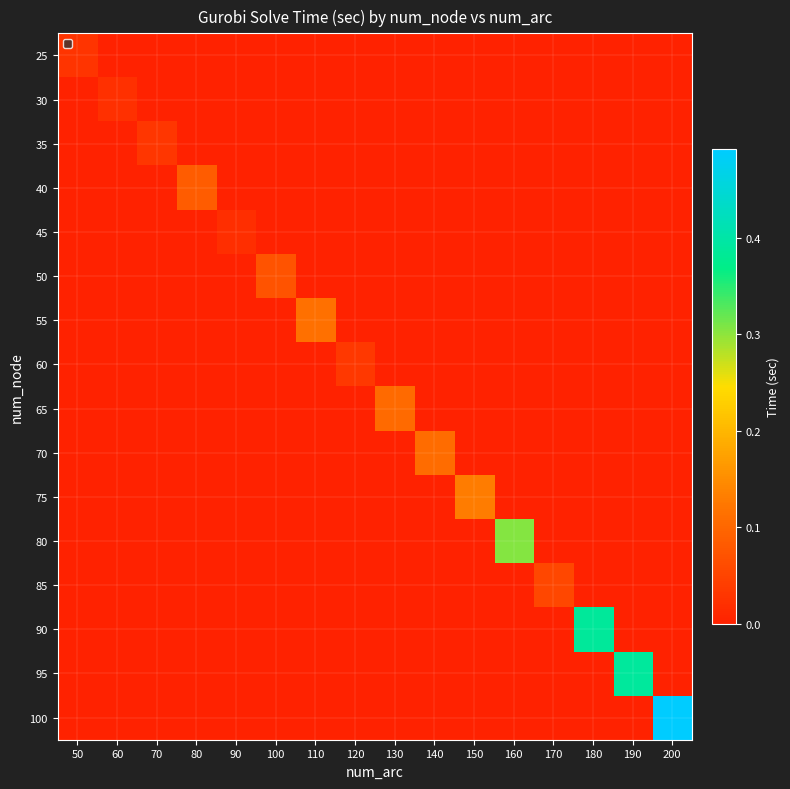

Reading left to right, what are all the values shown in this chart?

25: 50=0.0	60=0.0	70=0.0	80=0.0	90=0.0	100=0.0	110=0.0	120=0.0	130=0.0	140=0.0	150=0.0	160=0.0	170=0.0	180=0.0	190=0.0	200=0.0
30: 50=0.0	60=0.0	70=0.0	80=0.0	90=0.0	100=0.0	110=0.0	120=0.0	130=0.0	140=0.0	150=0.0	160=0.0	170=0.0	180=0.0	190=0.0	200=0.0
35: 50=0.0	60=0.0	70=0.0	80=0.0	90=0.0	100=0.0	110=0.0	120=0.0	130=0.0	140=0.0	150=0.0	160=0.0	170=0.0	180=0.0	190=0.0	200=0.0
40: 50=0.0	60=0.0	70=0.0	80=0.1	90=0.0	100=0.0	110=0.0	120=0.0	130=0.0	140=0.0	150=0.0	160=0.0	170=0.0	180=0.0	190=0.0	200=0.0
45: 50=0.0	60=0.0	70=0.0	80=0.0	90=0.0	100=0.0	110=0.0	120=0.0	130=0.0	140=0.0	150=0.0	160=0.0	170=0.0	180=0.0	190=0.0	200=0.0
50: 50=0.0	60=0.0	70=0.0	80=0.0	90=0.0	100=0.1	110=0.0	120=0.0	130=0.0	140=0.0	150=0.0	160=0.0	170=0.0	180=0.0	190=0.0	200=0.0
55: 50=0.0	60=0.0	70=0.0	80=0.0	90=0.0	100=0.0	110=0.1	120=0.0	130=0.0	140=0.0	150=0.0	160=0.0	170=0.0	180=0.0	190=0.0	200=0.0
60: 50=0.0	60=0.0	70=0.0	80=0.0	90=0.0	100=0.0	110=0.0	120=0.0	130=0.0	140=0.0	150=0.0	160=0.0	170=0.0	180=0.0	190=0.0	200=0.0
65: 50=0.0	60=0.0	70=0.0	80=0.0	90=0.0	100=0.0	110=0.0	120=0.0	130=0.1	140=0.0	150=0.0	160=0.0	170=0.0	180=0.0	190=0.0	200=0.0
70: 50=0.0	60=0.0	70=0.0	80=0.0	90=0.0	100=0.0	110=0.0	120=0.0	130=0.0	140=0.1	150=0.0	160=0.0	170=0.0	180=0.0	190=0.0	200=0.0
75: 50=0.0	60=0.0	70=0.0	80=0.0	90=0.0	100=0.0	110=0.0	120=0.0	130=0.0	140=0.0	150=0.1	160=0.0	170=0.0	180=0.0	190=0.0	200=0.0
80: 50=0.0	60=0.0	70=0.0	80=0.0	90=0.0	100=0.0	110=0.0	120=0.0	130=0.0	140=0.0	150=0.0	160=0.3	170=0.0	180=0.0	190=0.0	200=0.0
85: 50=0.0	60=0.0	70=0.0	80=0.0	90=0.0	100=0.0	110=0.0	120=0.0	130=0.0	140=0.0	150=0.0	160=0.0	170=0.1	180=0.0	190=0.0	200=0.0
90: 50=0.0	60=0.0	70=0.0	80=0.0	90=0.0	100=0.0	110=0.0	120=0.0	130=0.0	140=0.0	150=0.0	160=0.0	170=0.0	180=0.4	190=0.0	200=0.0
95: 50=0.0	60=0.0	70=0.0	80=0.0	90=0.0	100=0.0	110=0.0	120=0.0	130=0.0	140=0.0	150=0.0	160=0.0	170=0.0	180=0.0	190=0.4	200=0.0
100: 50=0.0	60=0.0	70=0.0	80=0.0	90=0.0	100=0.0	110=0.0	120=0.0	130=0.0	140=0.0	150=0.0	160=0.0	170=0.0	180=0.0	190=0.0	200=0.5